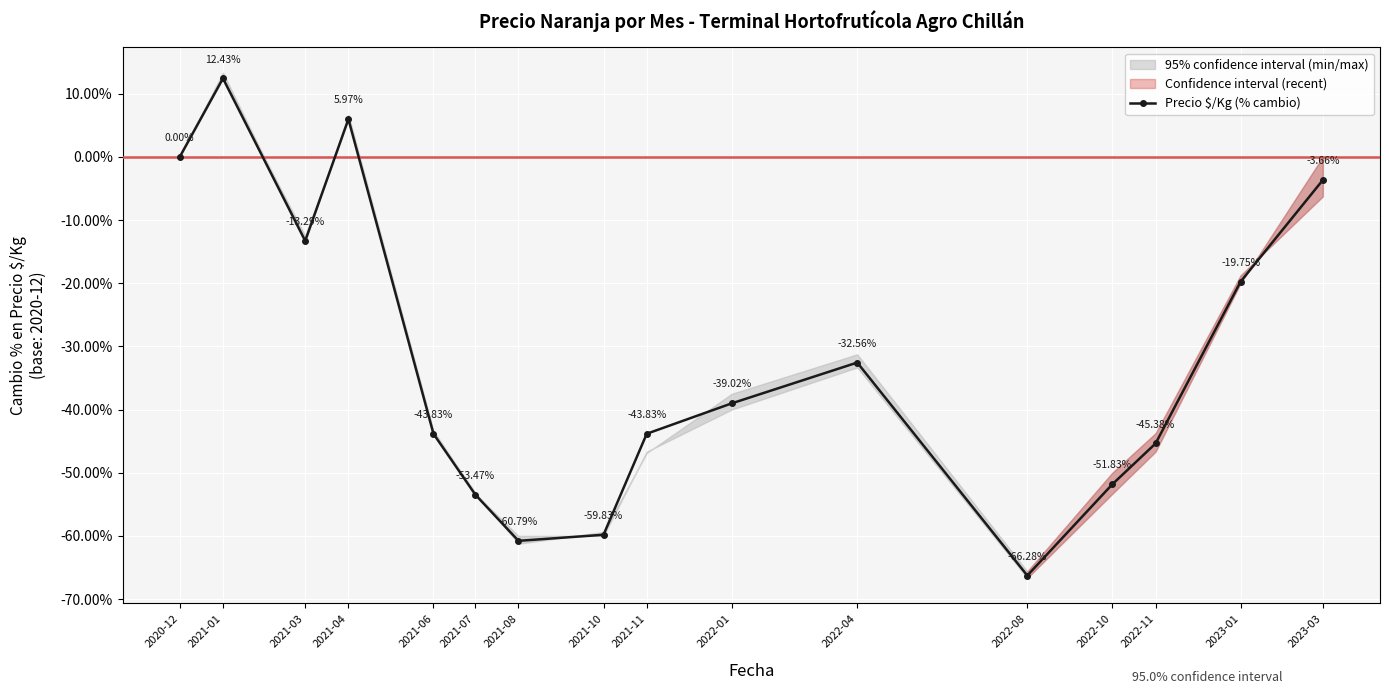

What is the change in value from 2023-01 to 2023-03?

+16.1